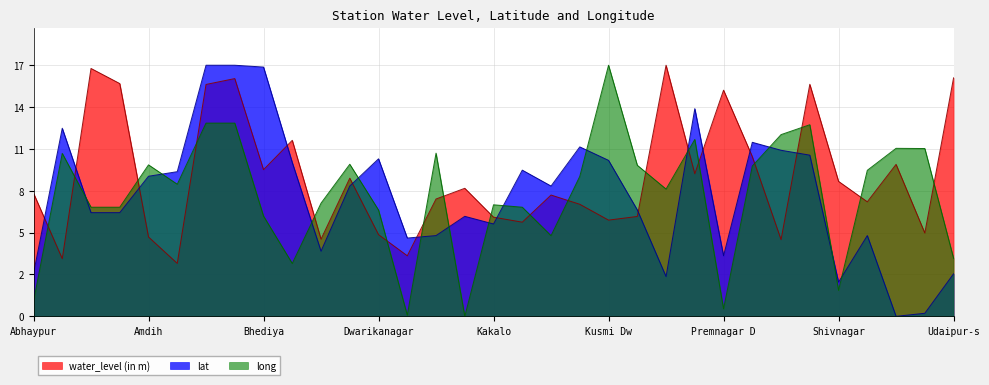

Which series changed the most between Balrampur S and Biharpur?

long